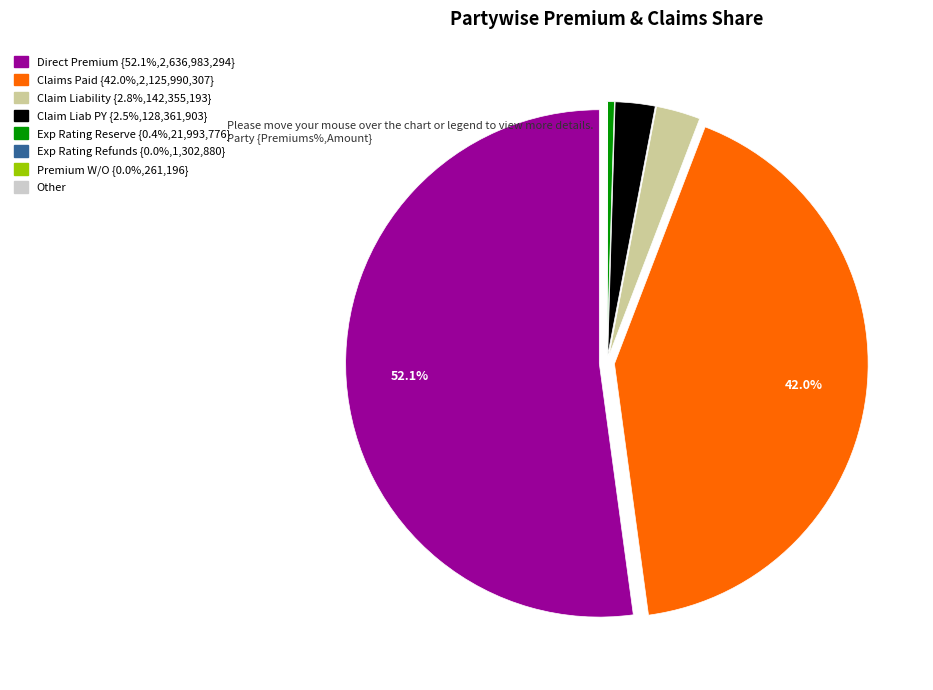

Is there a majority slice in this chart?

Yes